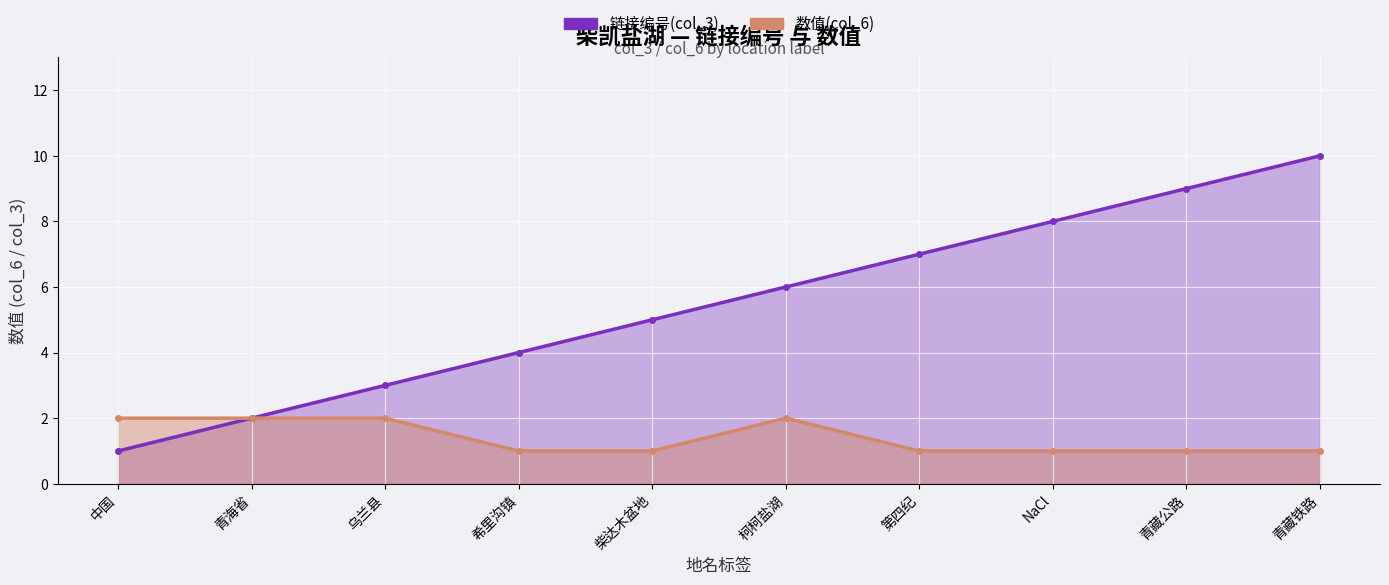

What is the difference between the second highest and second lowest values in the 链接编号(col_3) series?

7